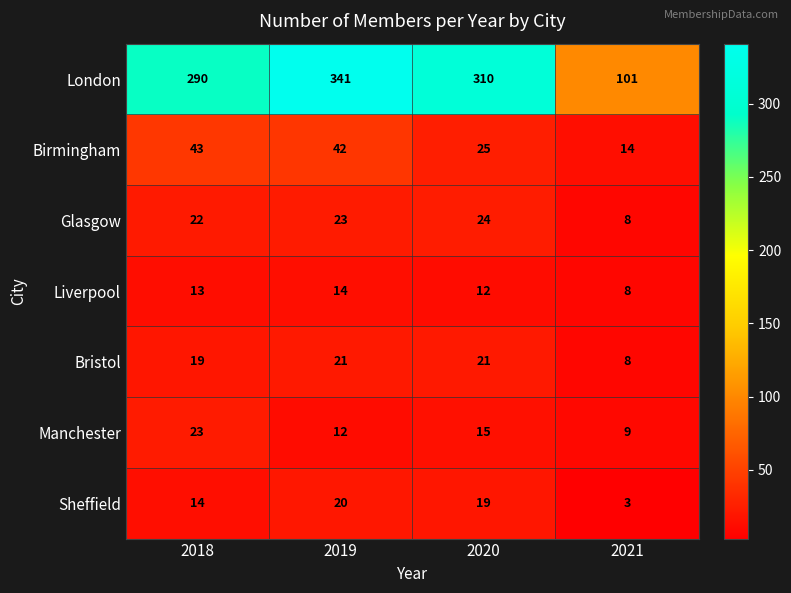

At which label does London reach its peak?

2019